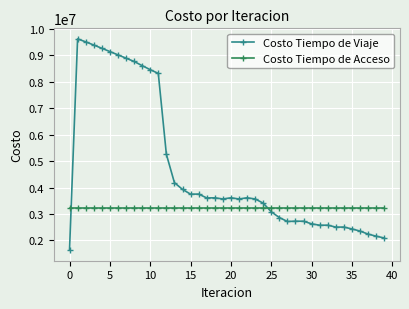

How many times do Costo Tiempo de Acceso and Costo Tiempo de Viaje cross each other?

2